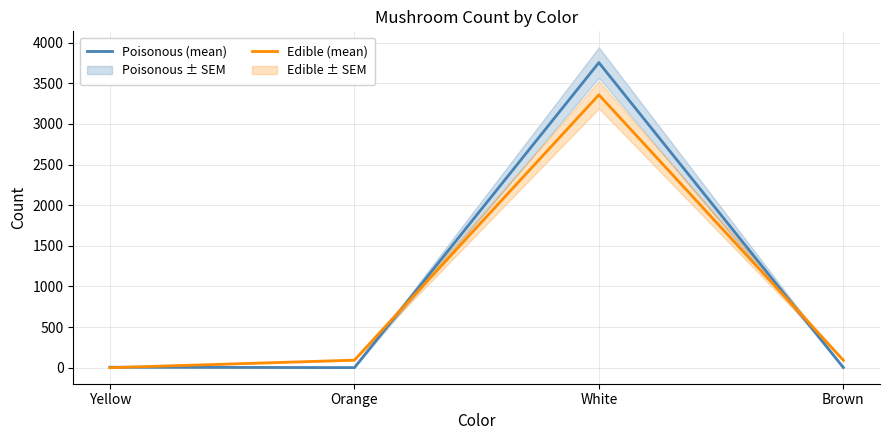

True or false: Poisonous (mean) and Edible (mean) intersect in this chart.

True